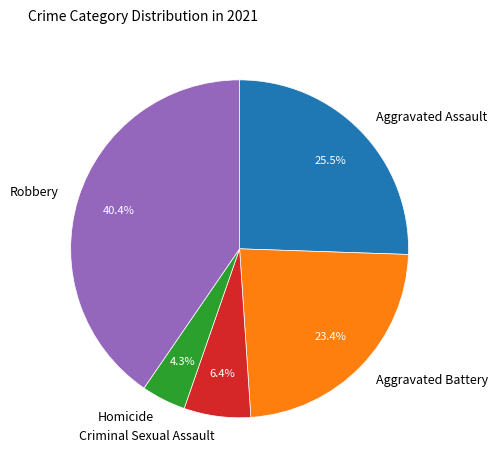

To the nearest percent, what percentage of the pie is Aggravated Battery?

23%